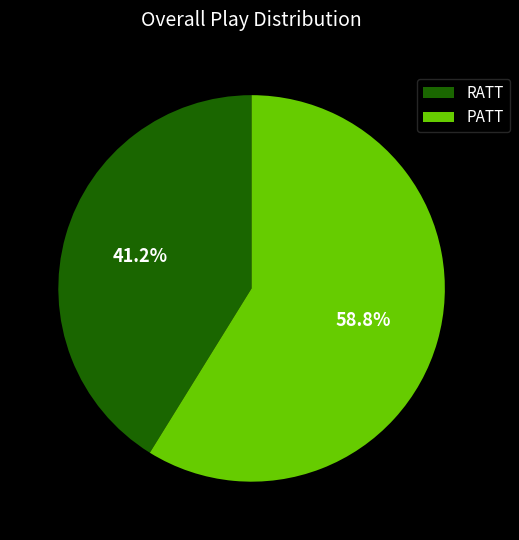

To the nearest percent, what portion does PATT represent?

59%